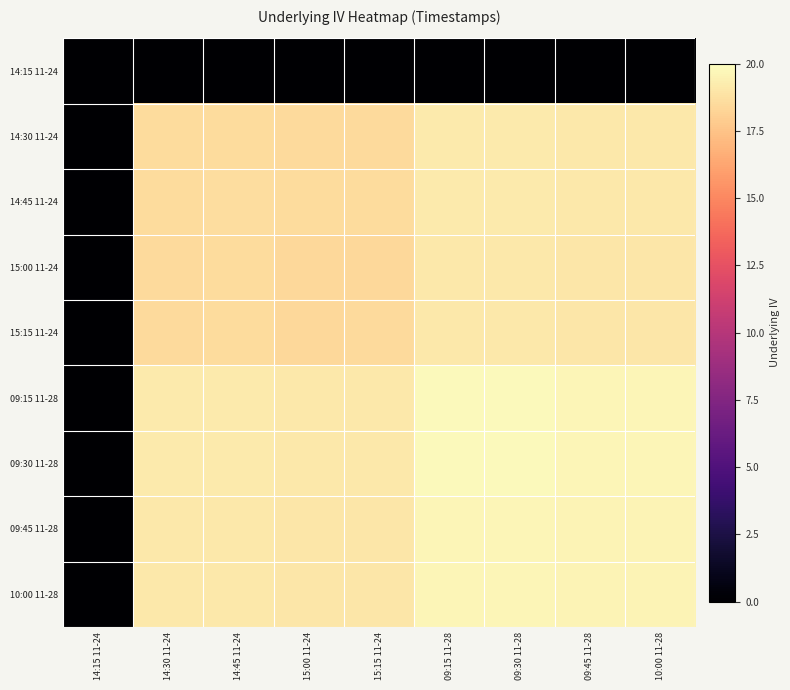

Between 09:30 11-28 and 15:00 11-24, which is larger?

09:30 11-28